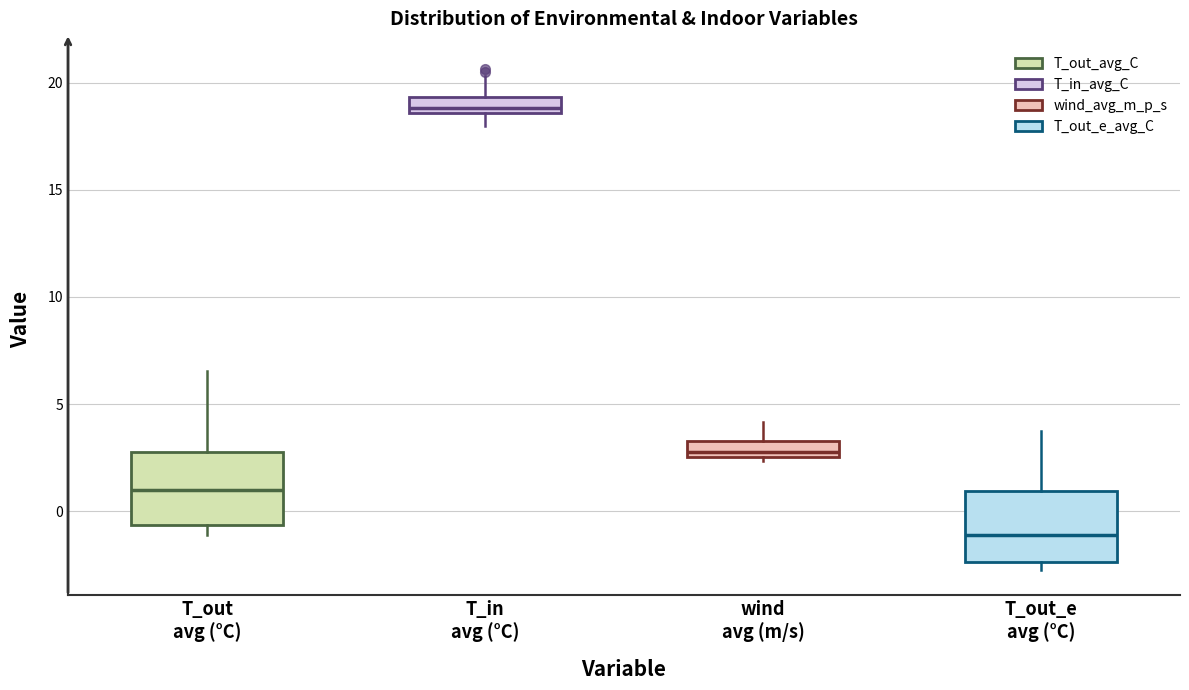

Where does the median line of the box for T_out avg (°C) sit on the y-axis? The values are not printed on the chart, so give them approximately, as read against the axis.

1.0